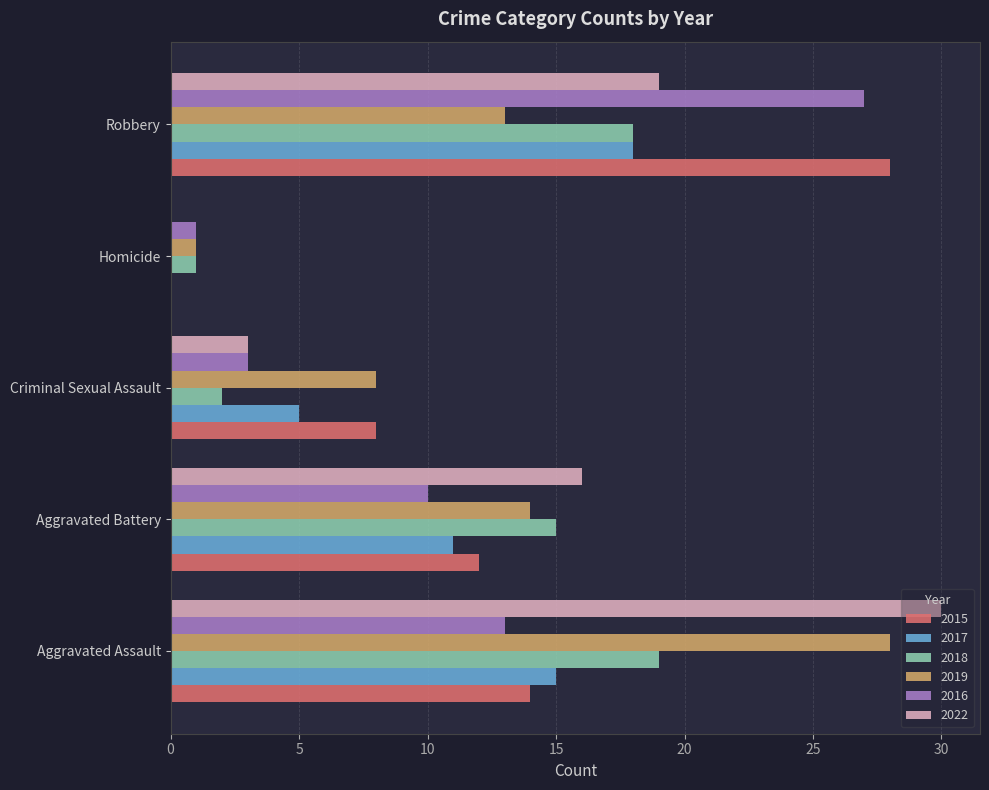

True or false: 2017 has a value of -9 at Homicide.

False